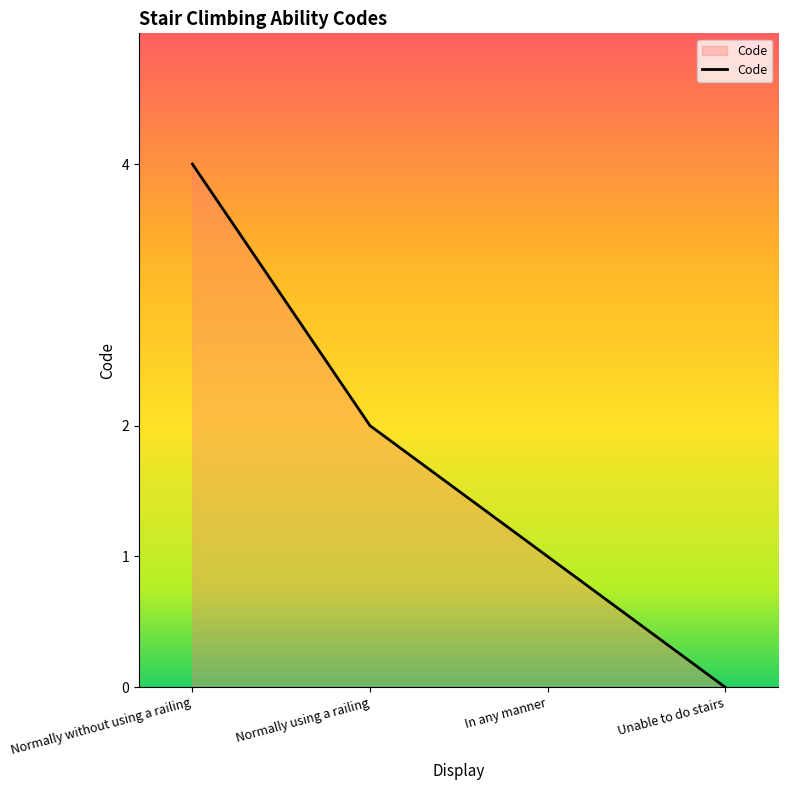

What is the average value?

2